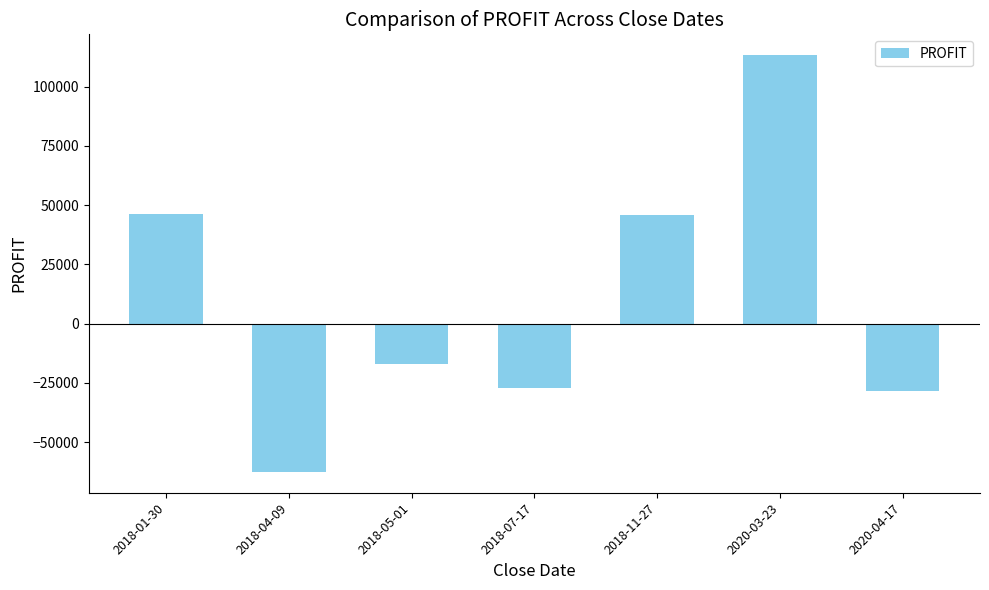

What is the label of the 7th bar from the left?

2020-04-17